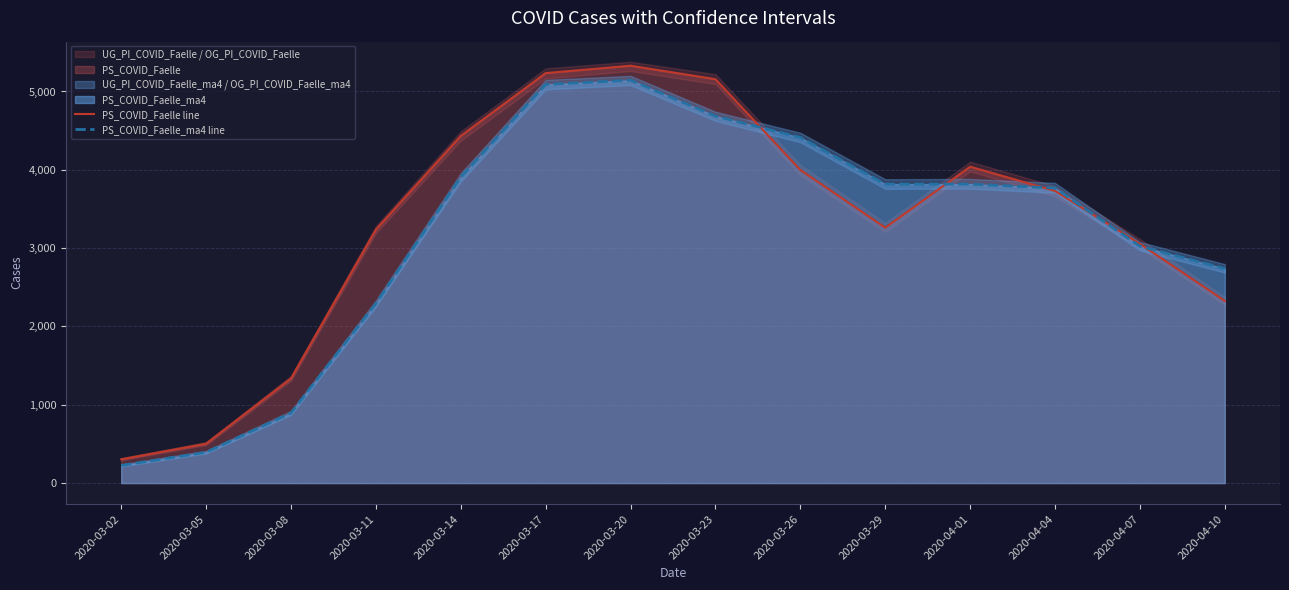

Reading right to left, extract all data points from this chart.

PS_COVID_Faelle line: 2020-04-10=2326	2020-04-07=3054	2020-04-04=3730	2020-04-01=4040	2020-03-29=3261	2020-03-26=3998	2020-03-23=5157	2020-03-20=5329	2020-03-17=5235	2020-03-14=4433	2020-03-11=3237	2020-03-08=1336	2020-03-05=503	2020-03-02=304
PS_COVID_Faelle_ma4 line: 2020-04-10=2738	2020-04-07=3025	2020-04-04=3767	2020-04-01=3817	2020-03-29=3817	2020-03-26=4412	2020-03-23=4686	2020-03-20=5144	2020-03-17=5090	2020-03-14=3907	2020-03-11=2292	2020-03-08=895	2020-03-05=394	2020-03-02=225